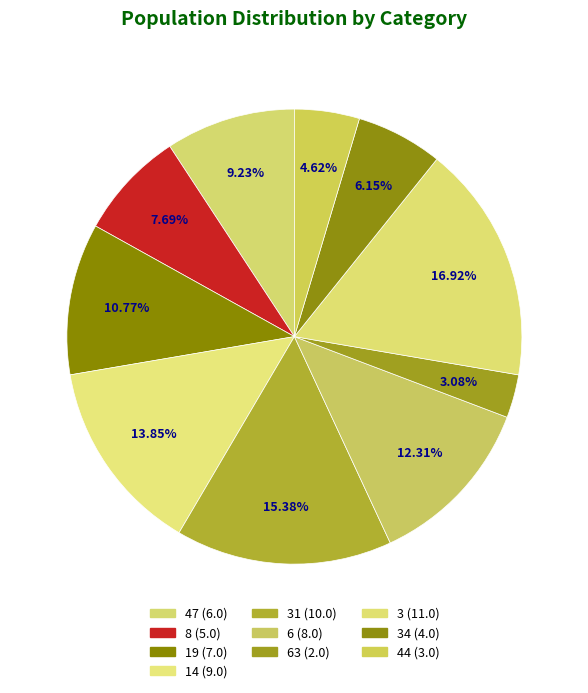

Is 63 the majority of the pie?

No